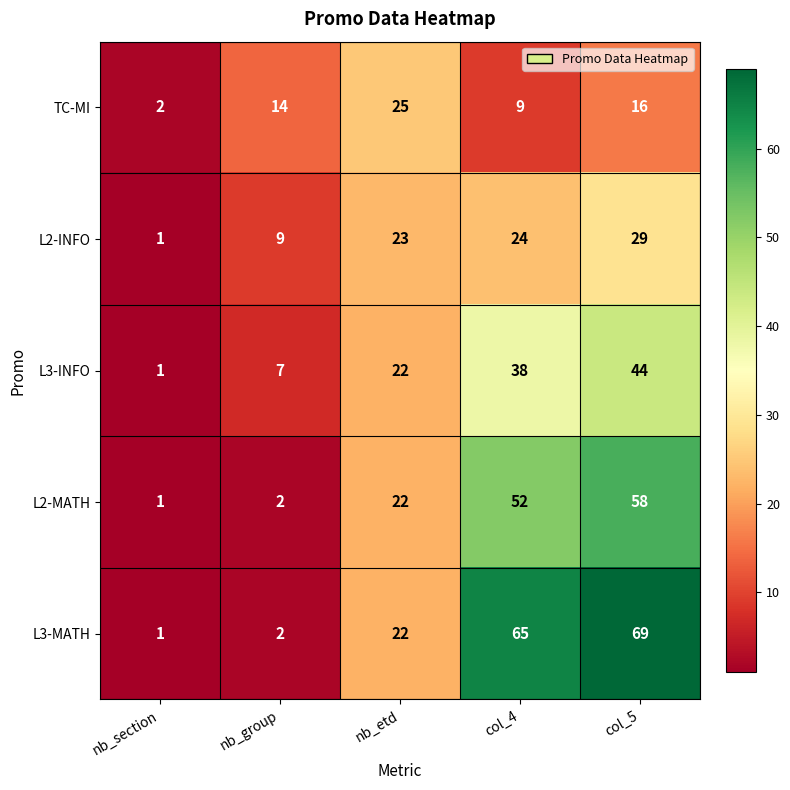

True or false: L2-MATH has a value of 1 at nb_section.

True